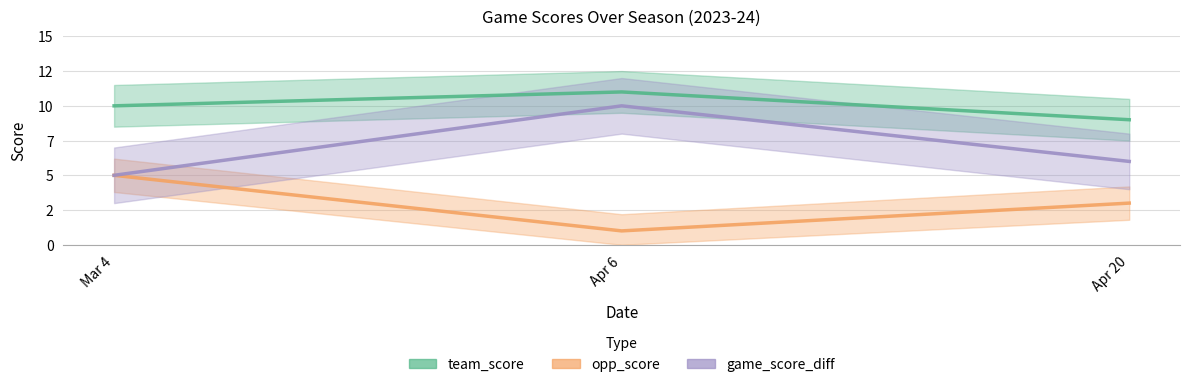

Which category has the highest value across all series?

Apr 6